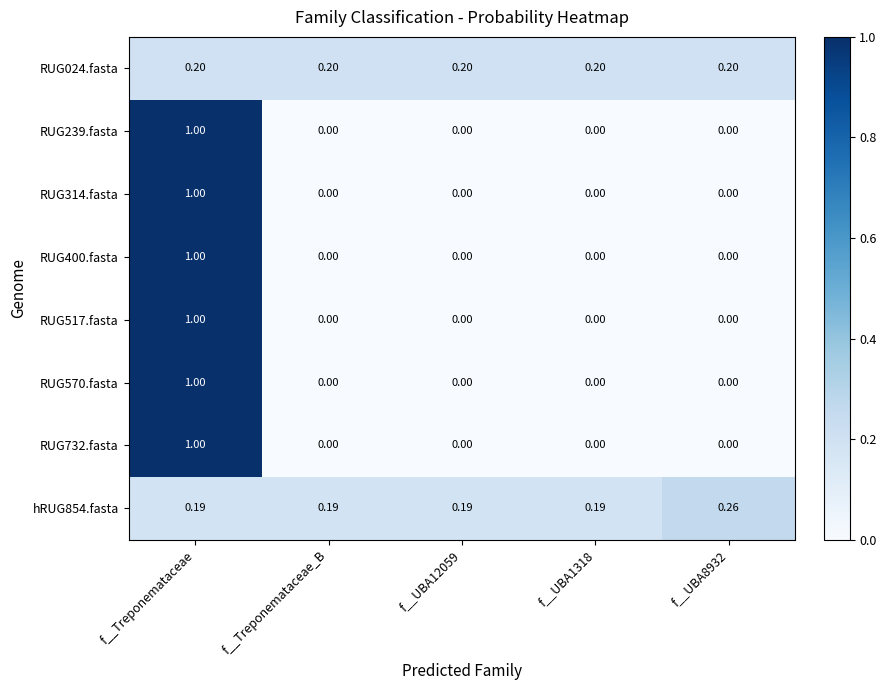

Which series has the largest total across all categories?

hRUG854.fasta